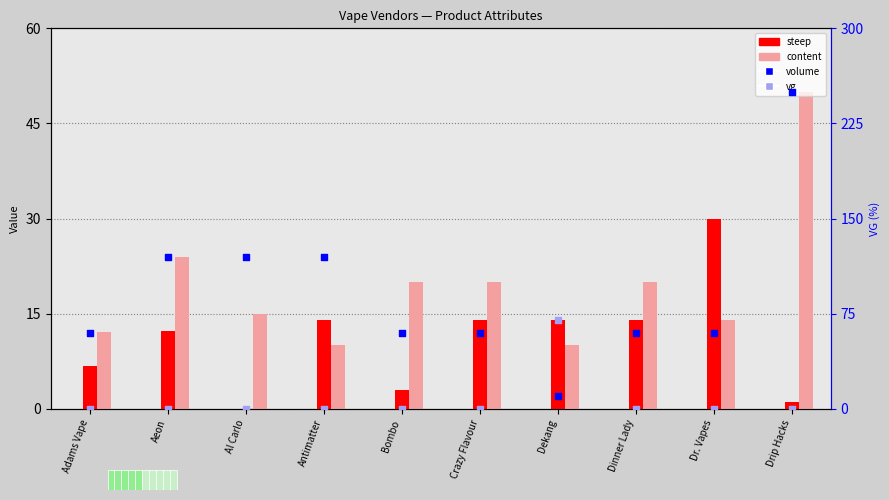

Is the value of volume at Al Carlo greater than the value of steep at Drip Hacks?

Yes